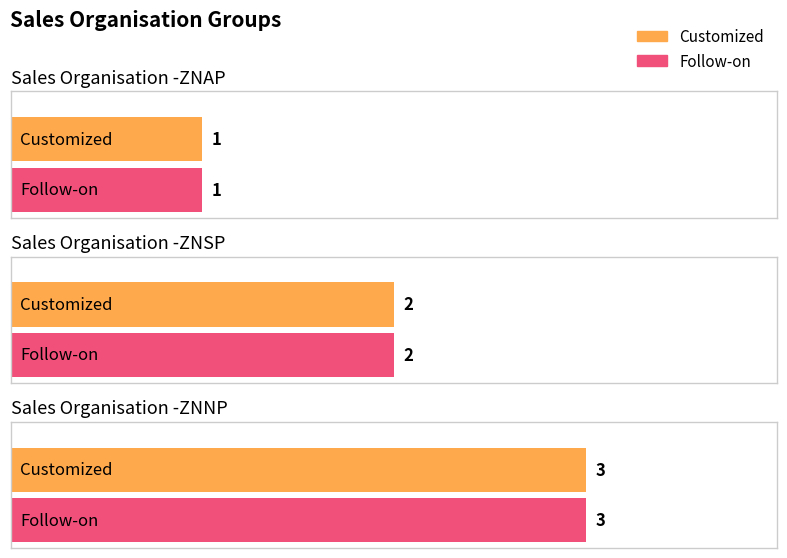

Count the Customized values in the range 1 to 3.

3